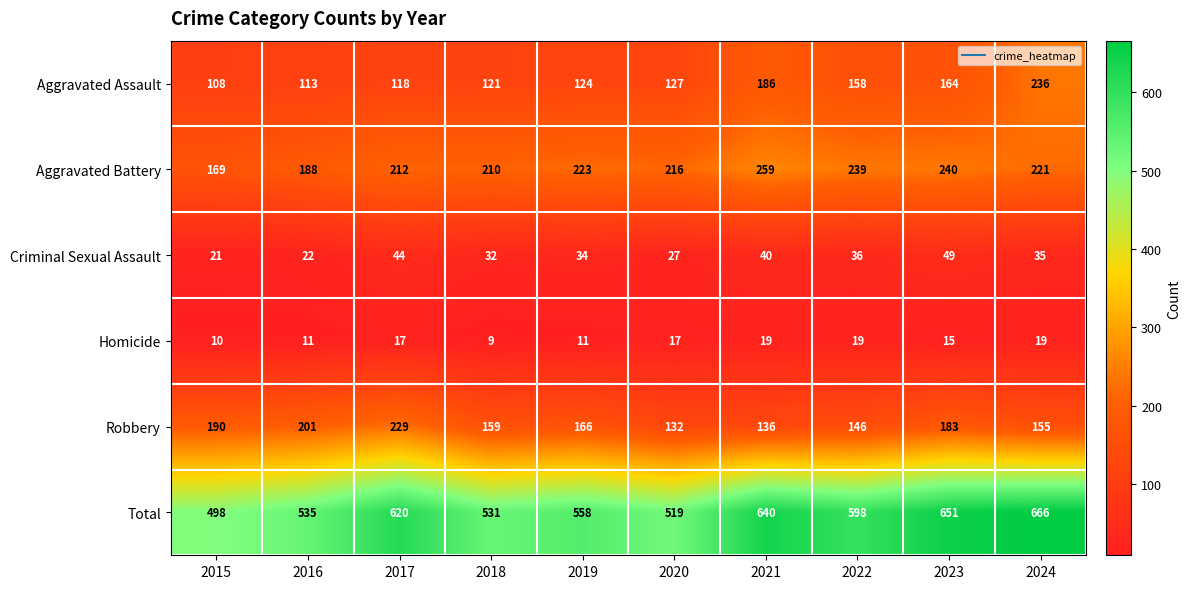

Which series has the largest range (max minus min)?

Total